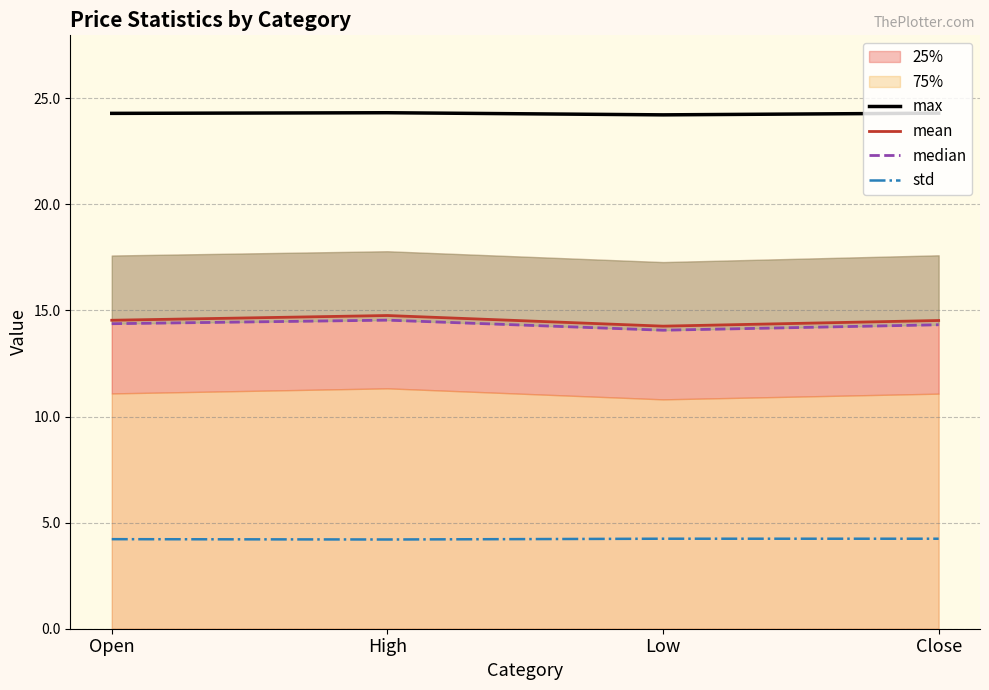

Is the value of std at Low greater than the value of median at Close?

No